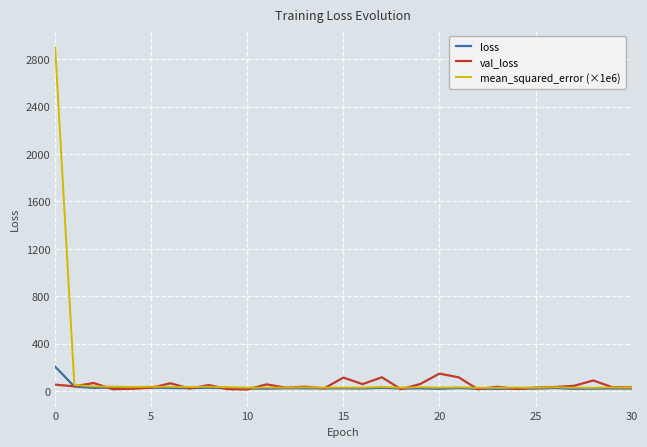

Which series has the widest spread of values?

mean_squared_error (×1e6)